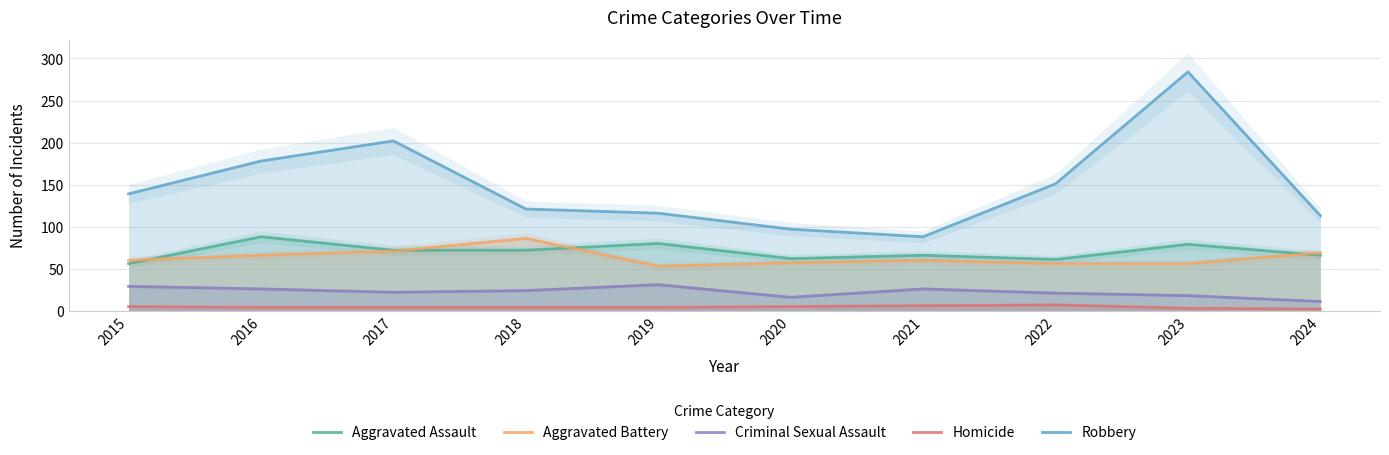

List the labels in order of Robbery value, largest first.

2023, 2017, 2016, 2022, 2015, 2018, 2019, 2024, 2020, 2021